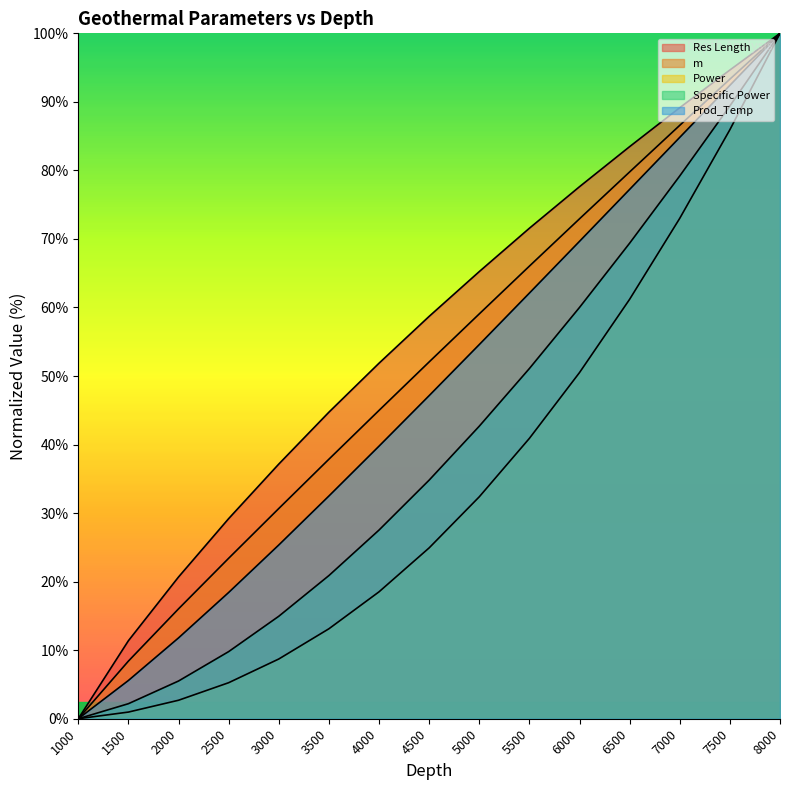

What are all the series names shown in the legend?

Res Length, m, Power, Specific Power, Prod_Temp